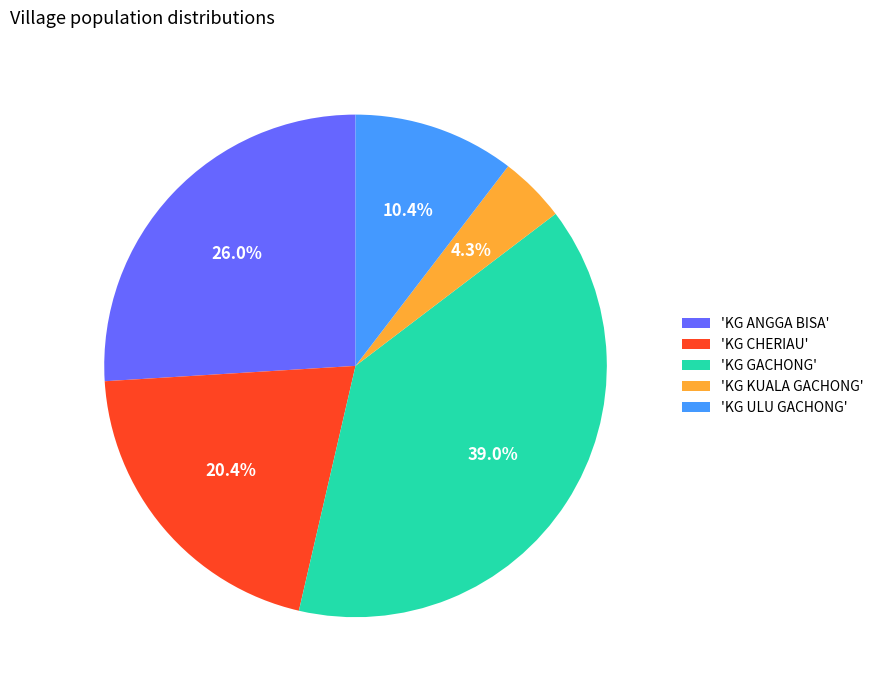

To the nearest percent, what is the difference between the largest and smallest slice percentages?

35%